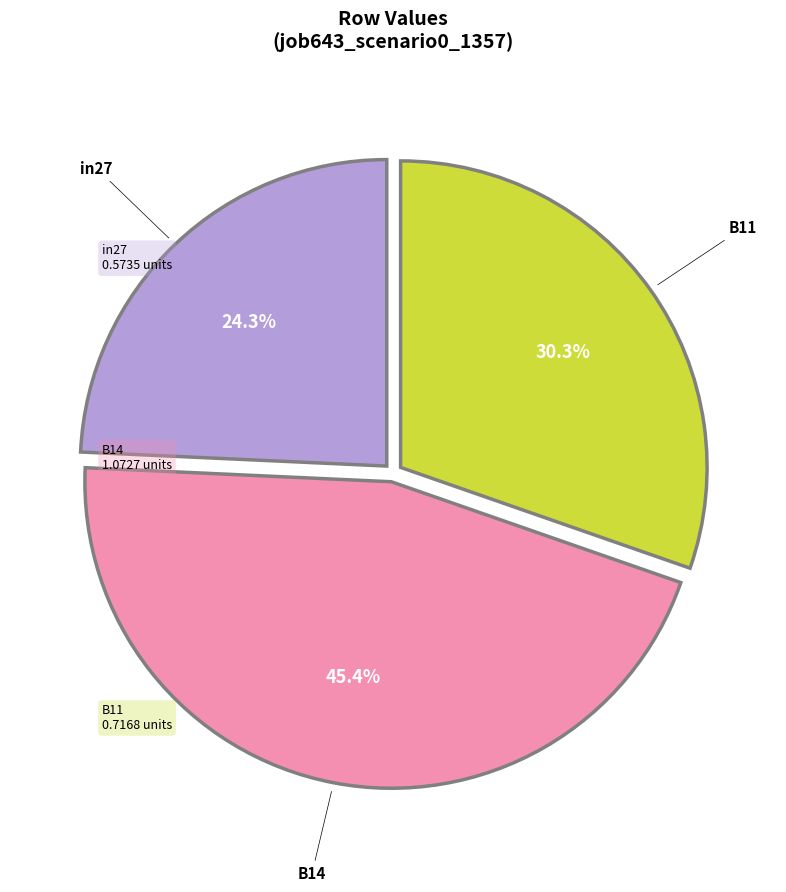

Does any single category account for the majority?

No